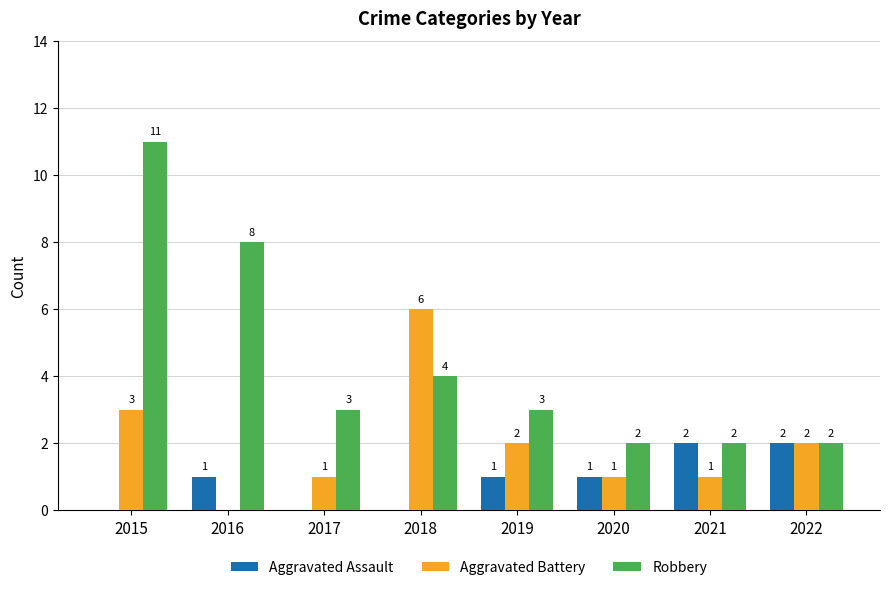

The Robbery series shows 8 at 2016. True or false?

True